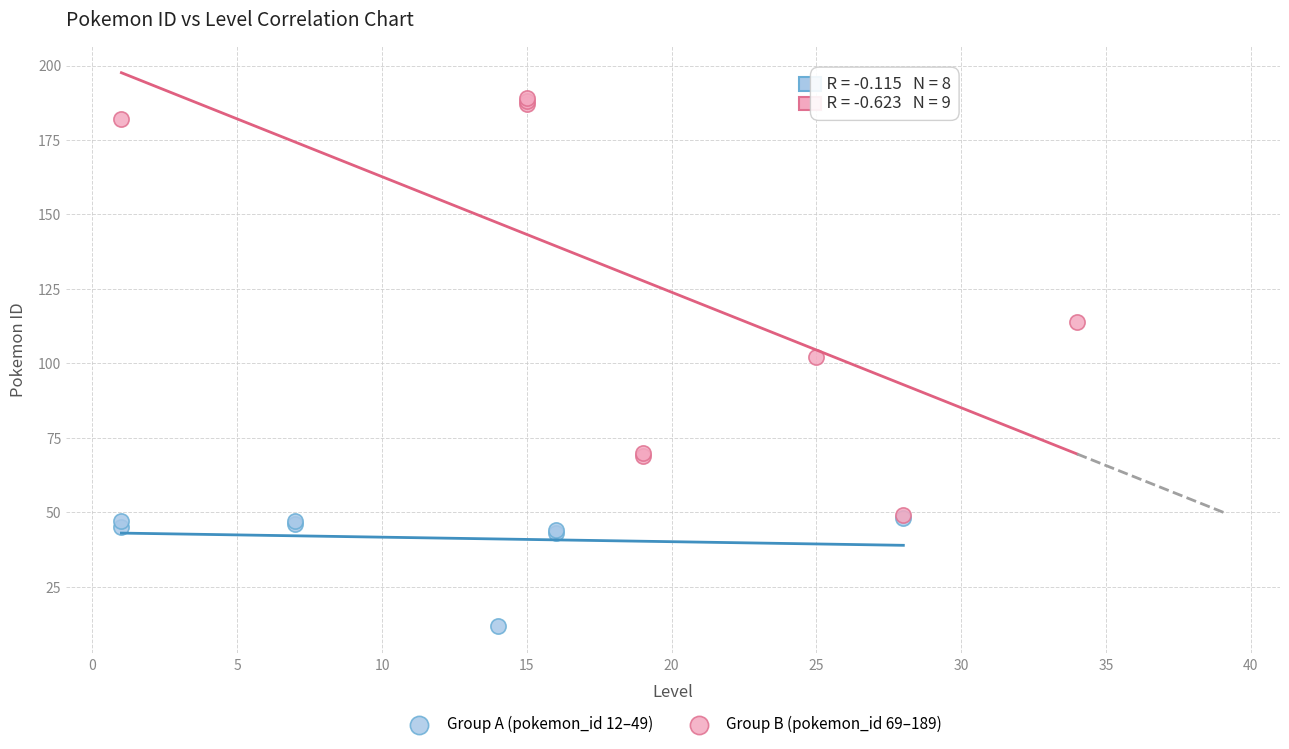

What are all the series names shown in the legend?

Group A (pokemon_id 12–49), Group B (pokemon_id 69–189)